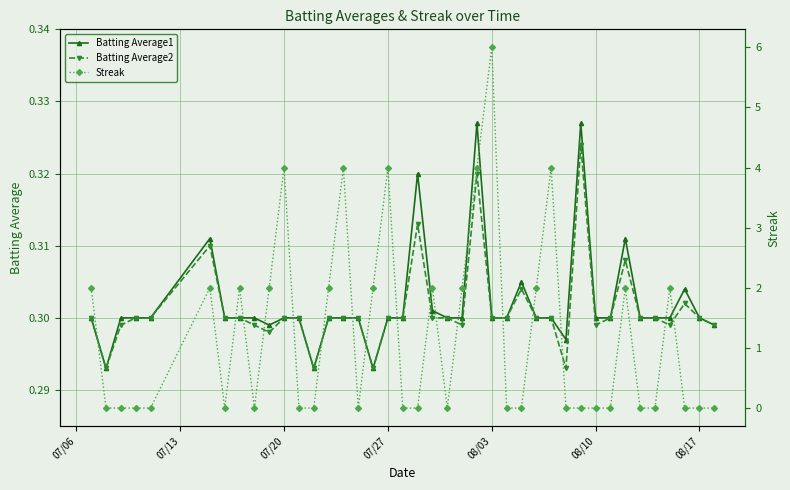

True or false: Batting Average2 has more than 2 points higher than both neighbors.

True